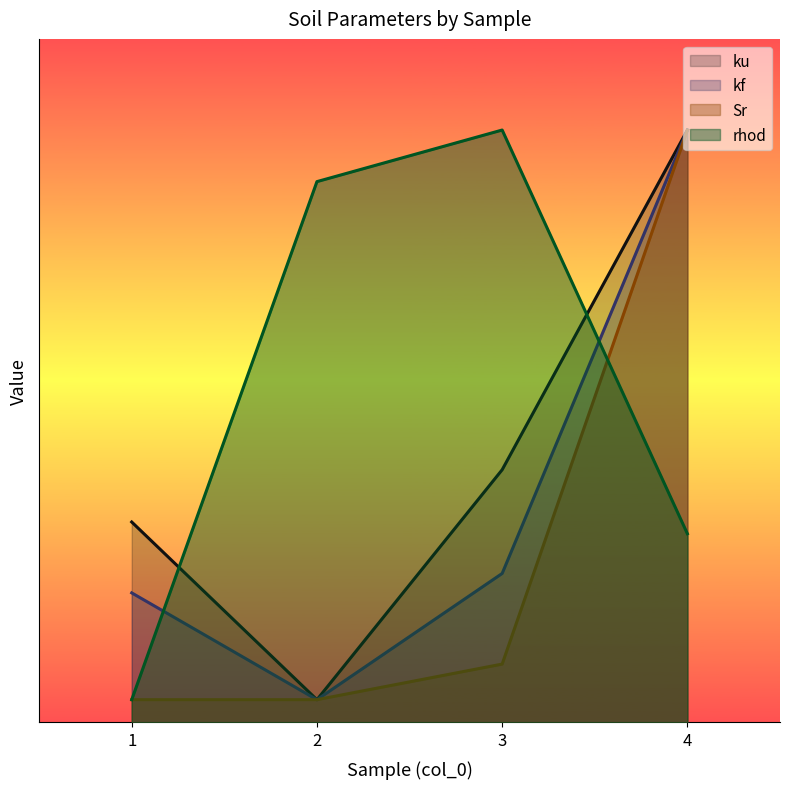

What is the difference between the highest and lowest values at 4?

1.8